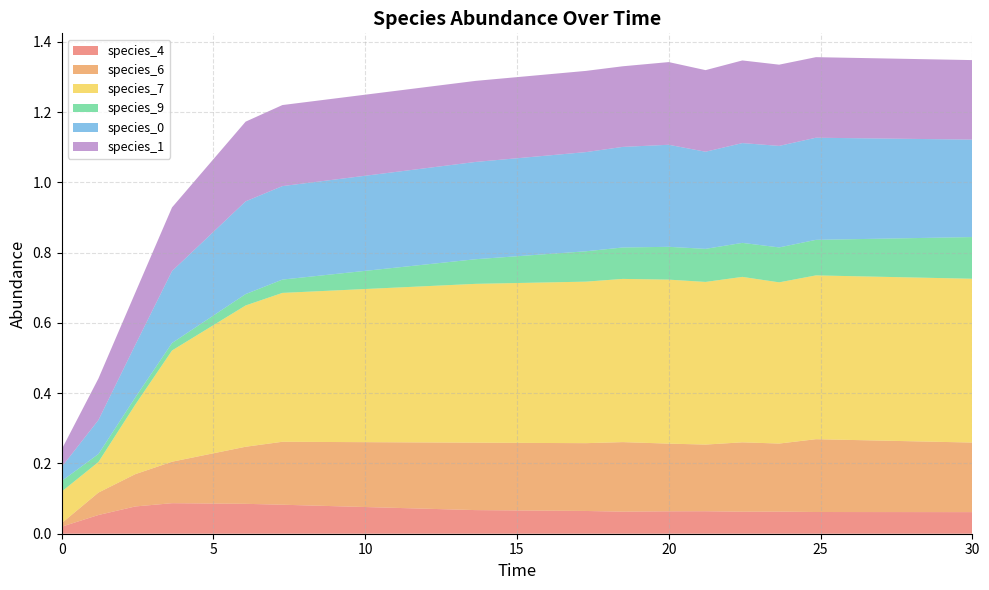

Reading right to left, transcribe all the data shown in this chart.

species_4: 0.1	0.1	0.1	0.1	0.1	0.1	0.1	0.1	0.1	0.1	0.1	0.1	0.1	0.1	0.0
species_6: 0.2	0.2	0.2	0.2	0.2	0.2	0.2	0.2	0.2	0.2	0.2	0.1	0.1	0.1	0.0
species_7: 0.5	0.5	0.5	0.5	0.5	0.5	0.5	0.5	0.5	0.4	0.4	0.3	0.2	0.1	0.1
species_9: 0.1	0.1	0.1	0.1	0.1	0.1	0.1	0.1	0.1	0.0	0.0	0.0	0.0	0.0	0.0
species_0: 0.3	0.3	0.3	0.3	0.3	0.3	0.3	0.3	0.3	0.3	0.3	0.2	0.1	0.1	0.0
species_1: 0.2	0.2	0.2	0.2	0.2	0.2	0.2	0.2	0.2	0.2	0.2	0.2	0.1	0.1	0.1